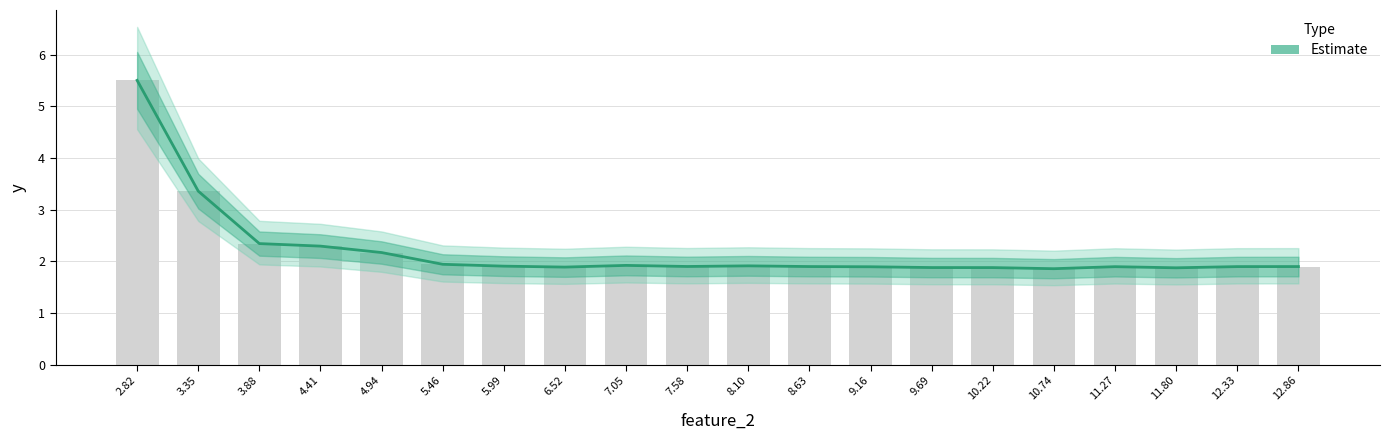

Which category has the highest value across all series?

2.82